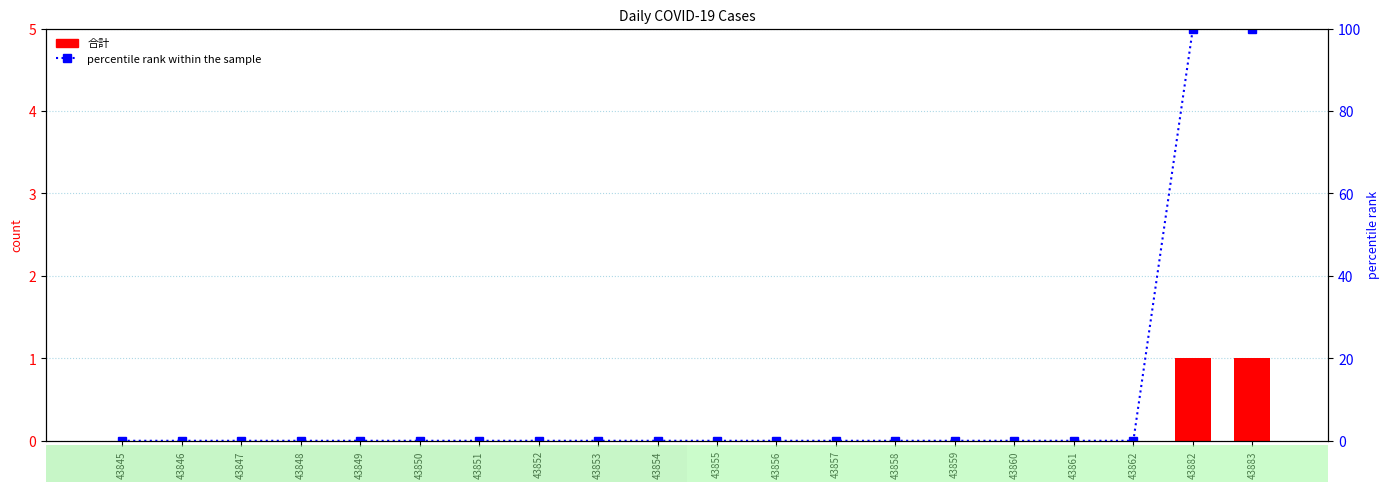

List the labels in order of percentile rank within the sample value, smallest first.

43845, 43846, 43847, 43848, 43849, 43850, 43851, 43852, 43853, 43854, 43855, 43856, 43857, 43858, 43859, 43860, 43861, 43862, 43882, 43883